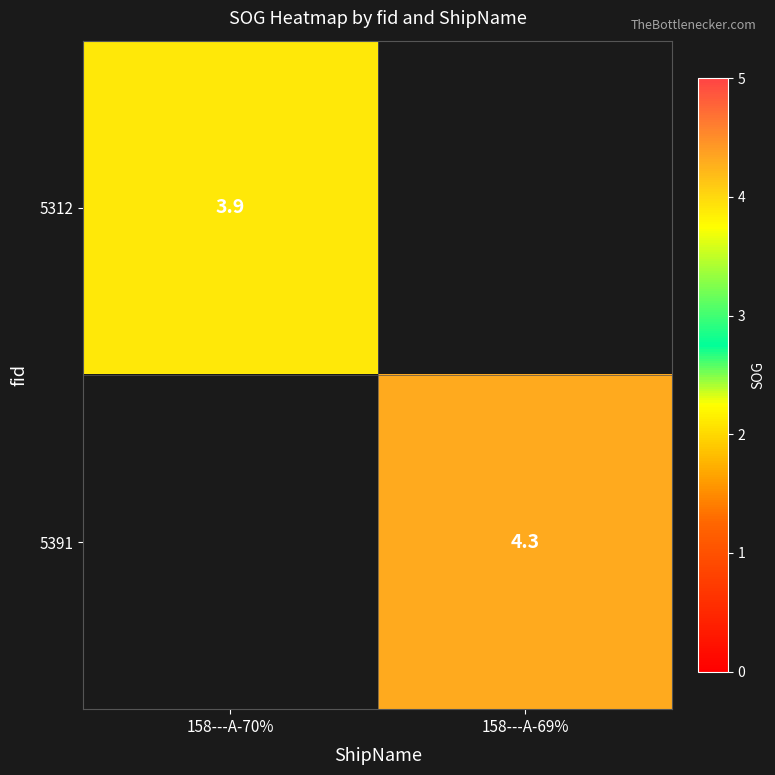

True or false: 5312 has a value of 2.5 at 158---A-70%.

False